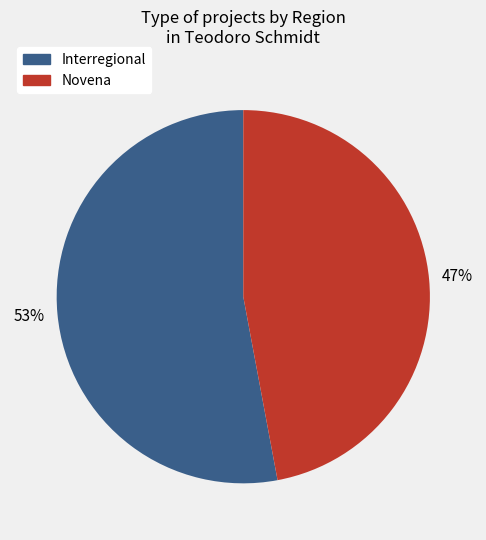

Does any single category account for the majority?

Yes